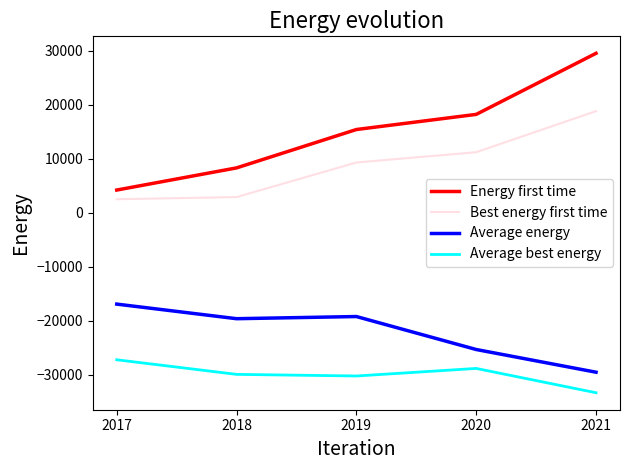

Between 2018 and 2021, which series saw the biggest shift?

Energy first time